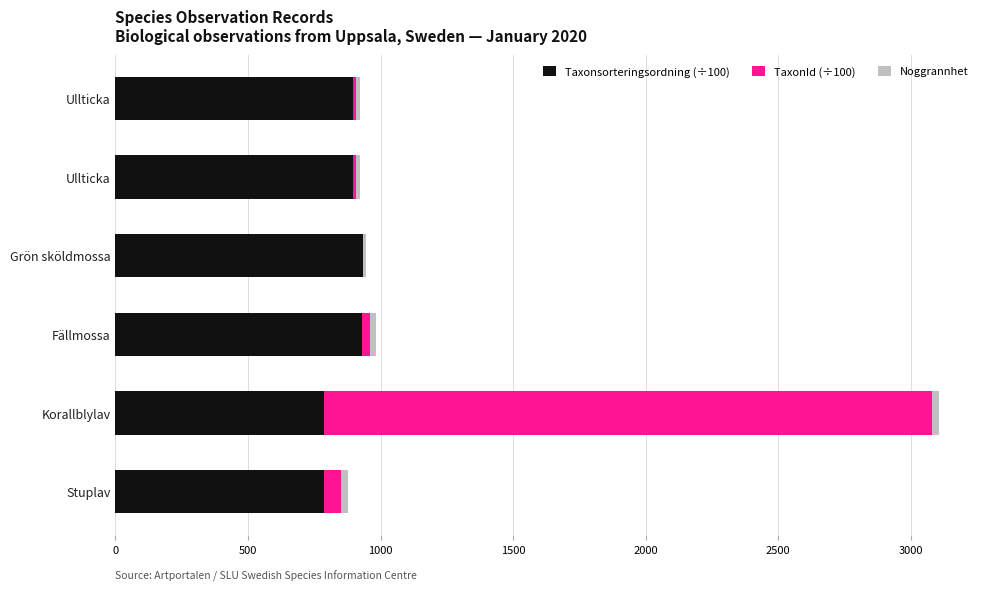

Count the number of categories in the chart.

6